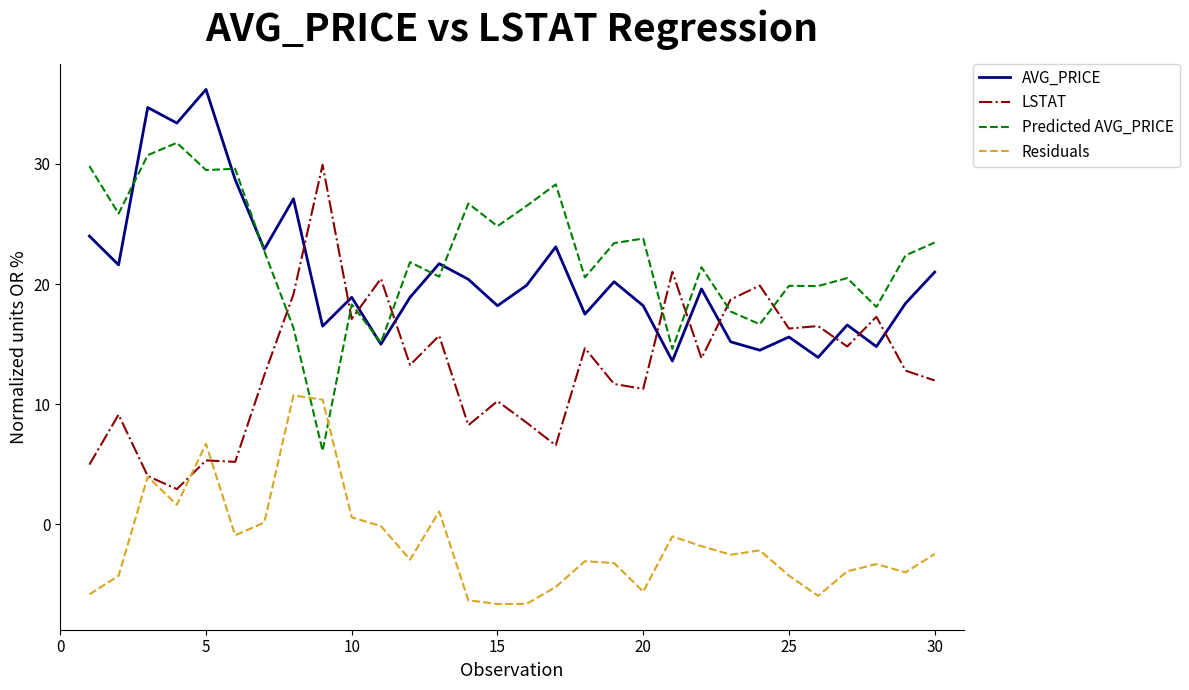

True or false: LSTAT and Predicted AVG_PRICE cross at least once.

True